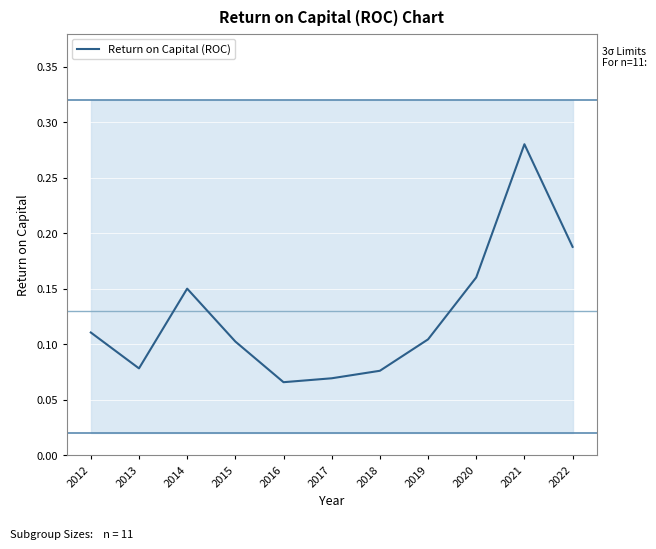

Reading left to right, what are all the values shown in this chart?

2012=0.1	2013=0.1	2014=0.2	2015=0.1	2016=0.1	2017=0.1	2018=0.1	2019=0.1	2020=0.2	2021=0.3	2022=0.2